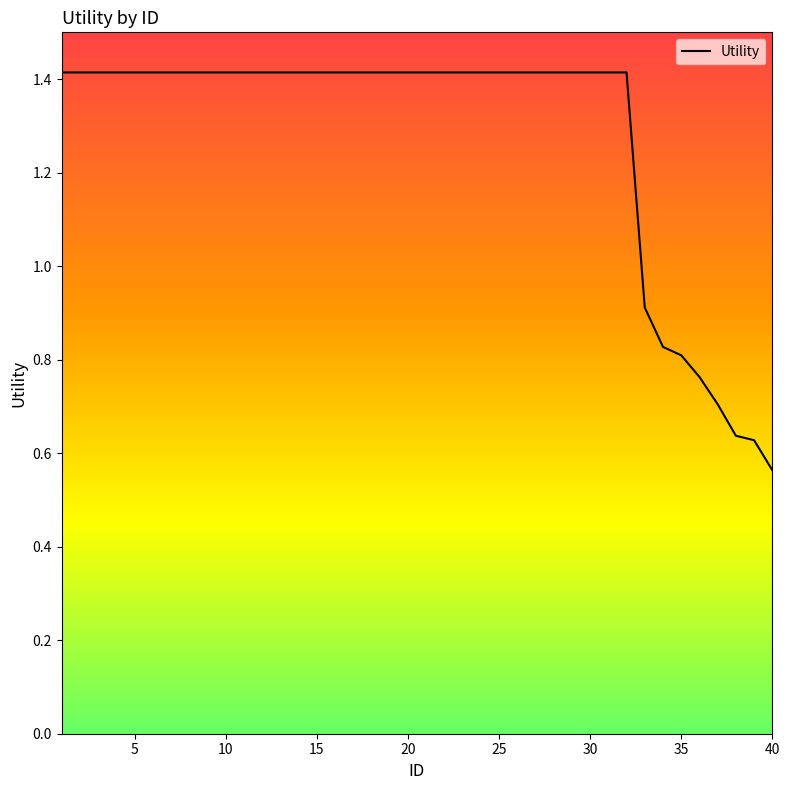

How many lines are shown in the chart?

1